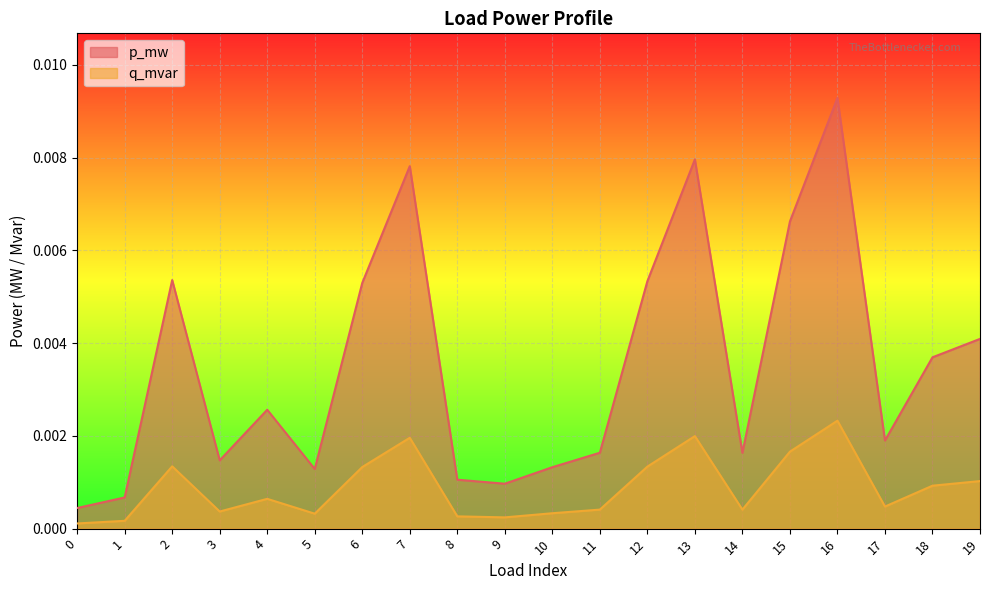

Is the value of q_mvar at 18 greater than the value of p_mw at 17?

No